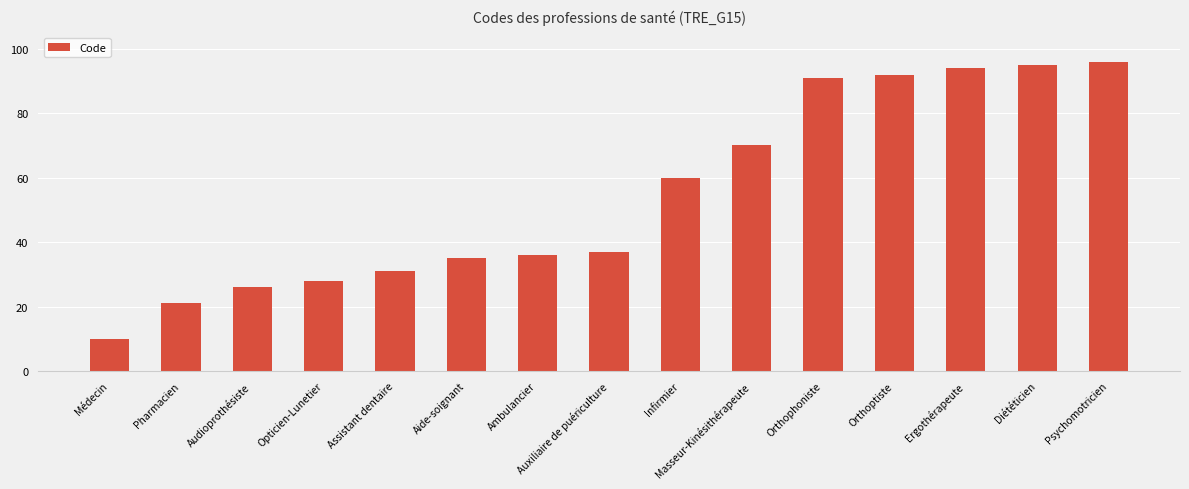

What is the maximum value shown in the chart?

96